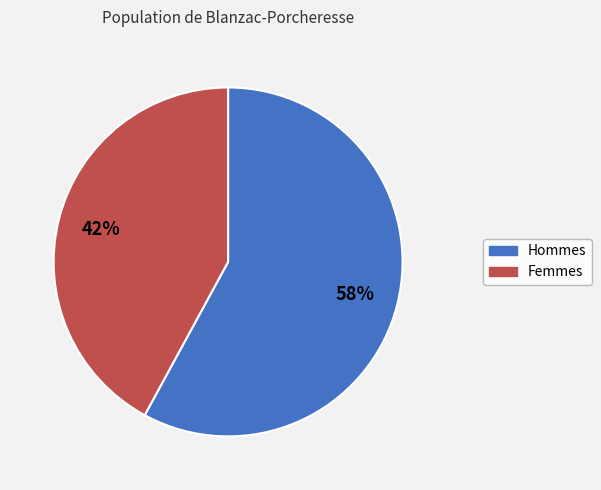

To the nearest percent, what is the average slice percentage?

50%